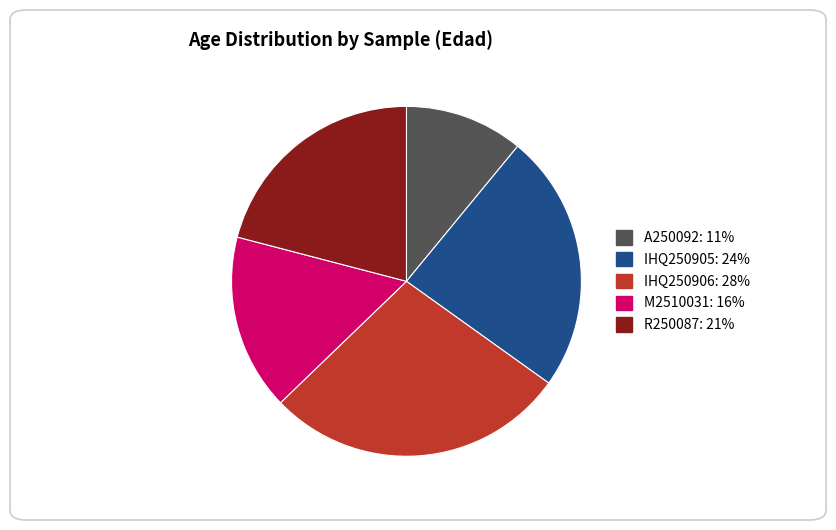

Approximately how many times larger is the value at IHQ250905 compared to M2510031?

1.5